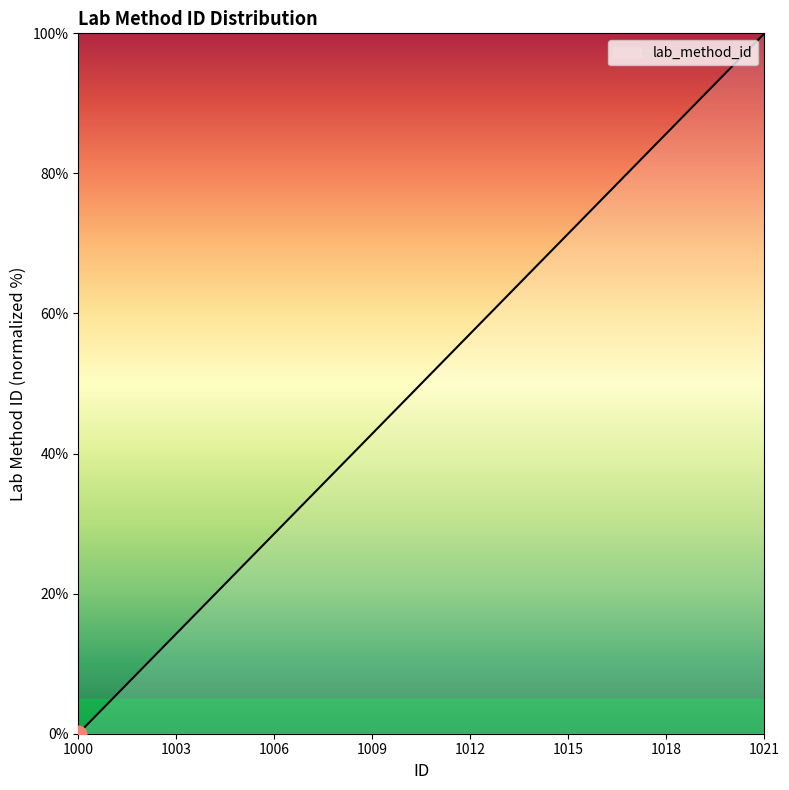

How many positive values are there?

19